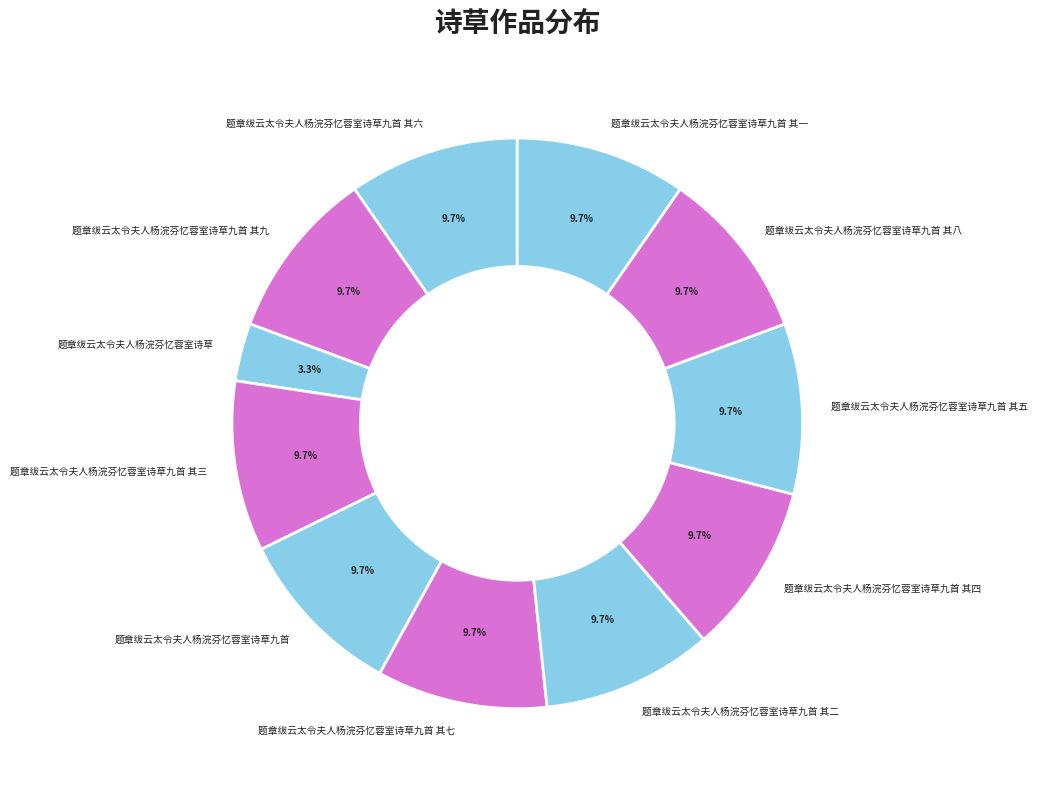

Is there any slice that represents more than half of the pie?

No